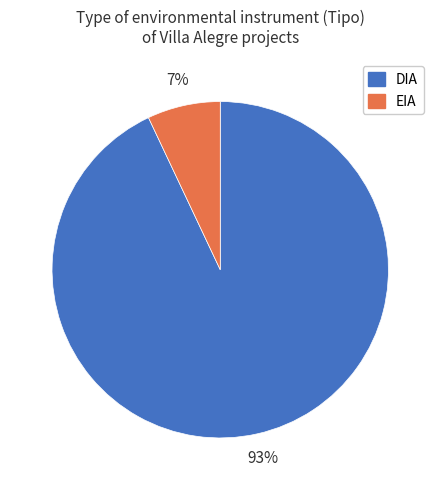

Does DIA account for over 50% of the chart?

Yes